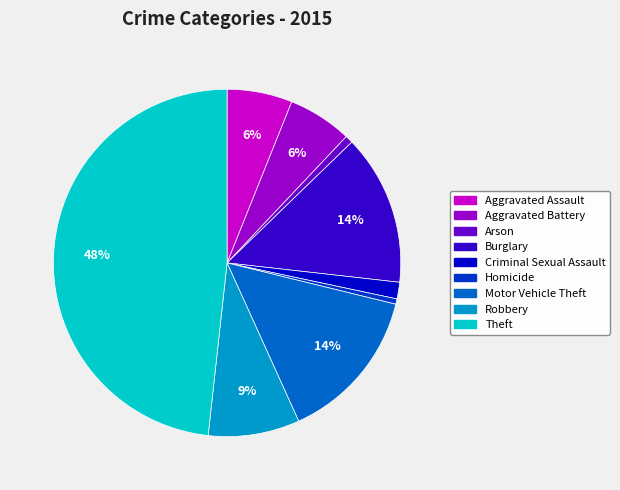

How many segments does this pie chart have?

9